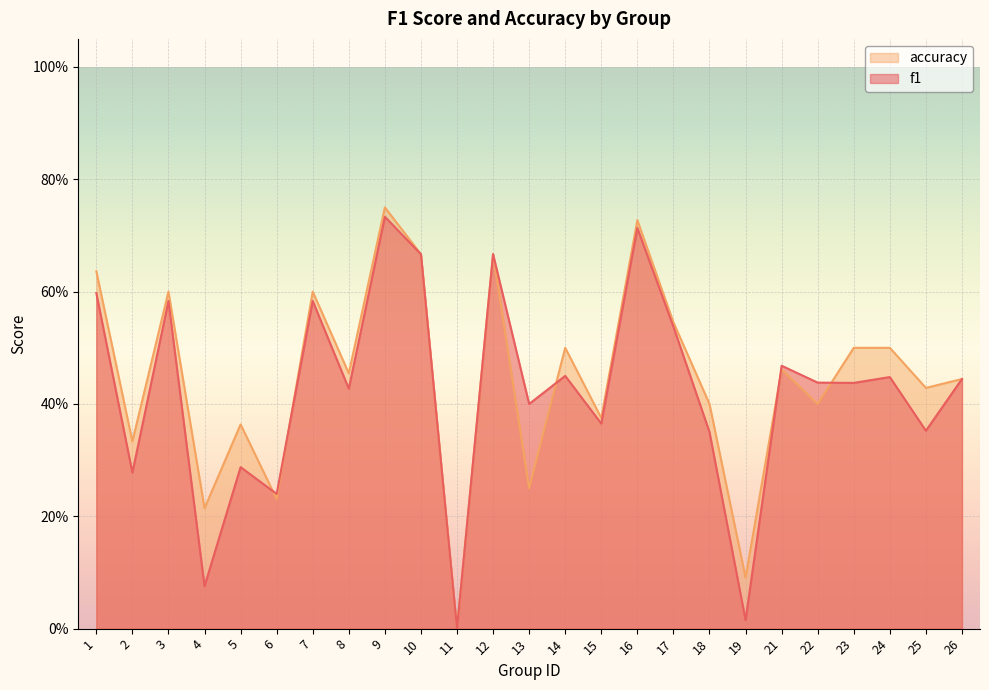

At how many categories does at least one series exceed 0?

24